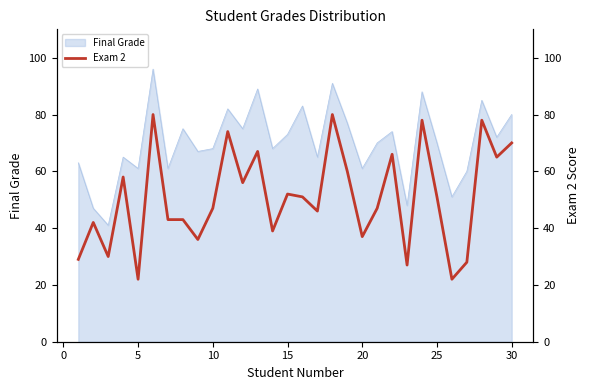

How many points are higher than both their immediate neighbors (excluding endpoints)?

10